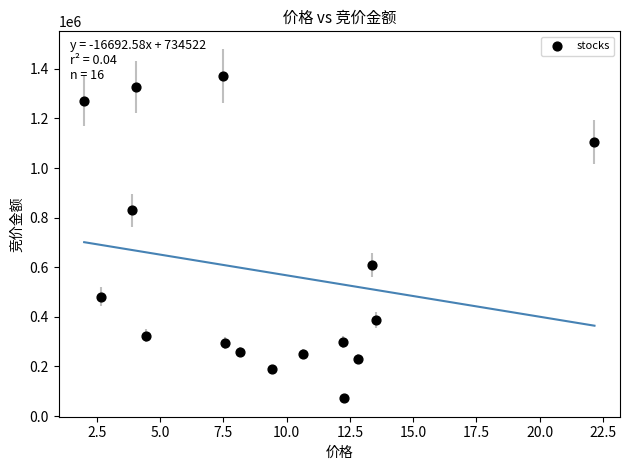

What is the range of Y values (max minus min)?

1296710